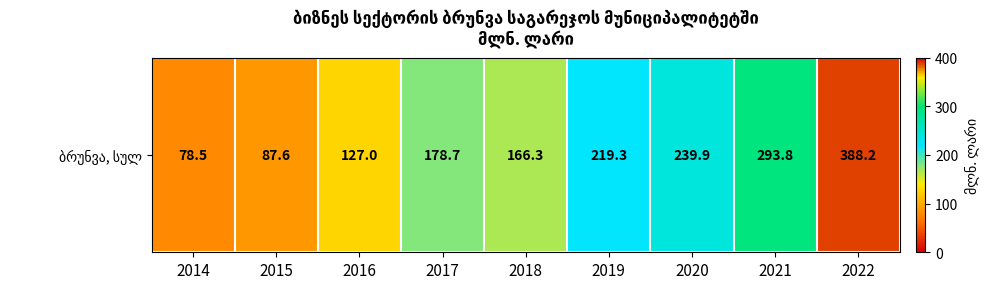

What is the smallest value displayed?

78.5